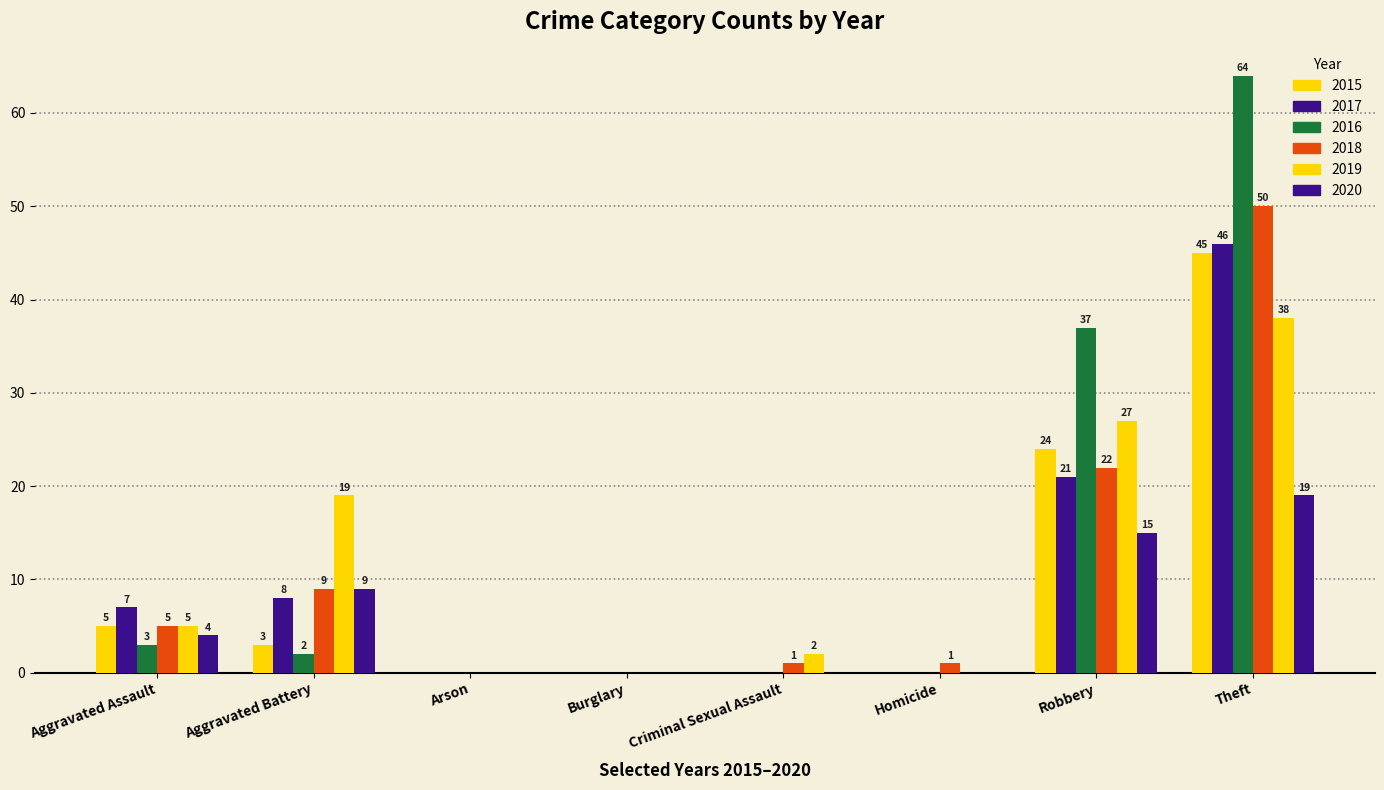

True or false: 2019 has a value of 3 at Criminal Sexual Assault.

False